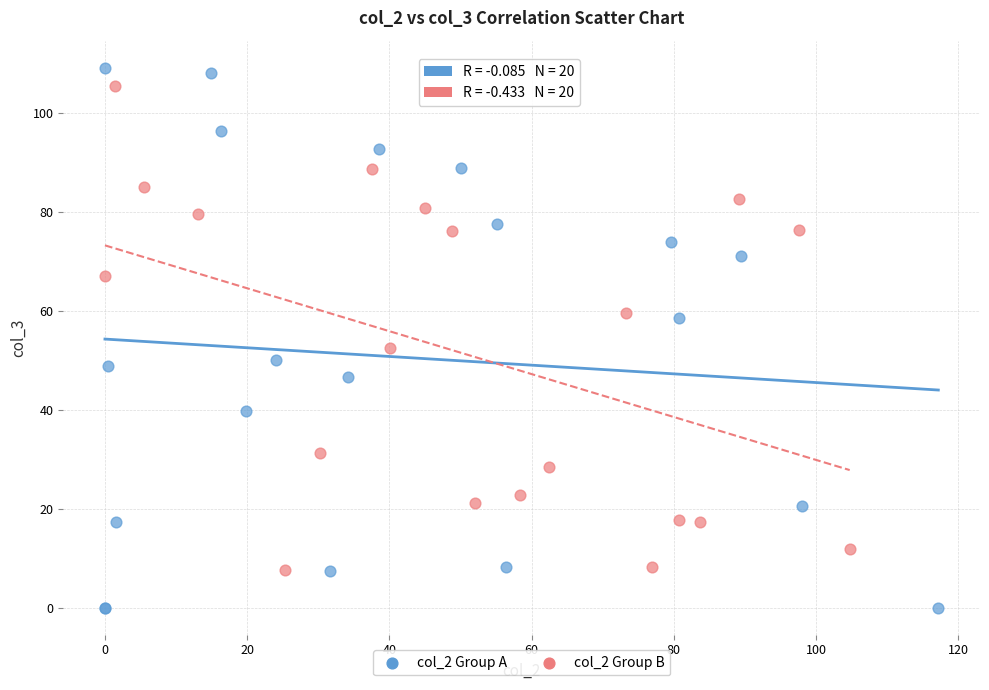

Which series contains the lowest Y value?

col_2 Group A